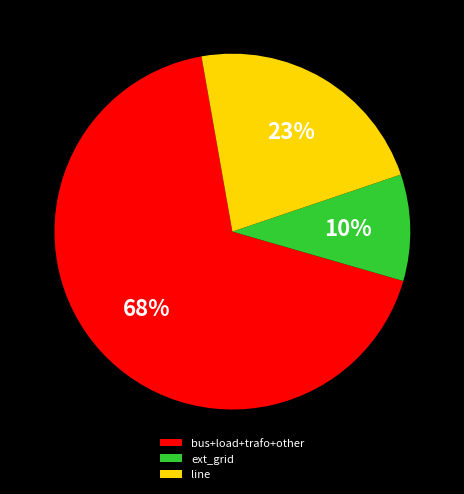

True or false: bus+load+trafo+other accounts for 68% of the total.

True